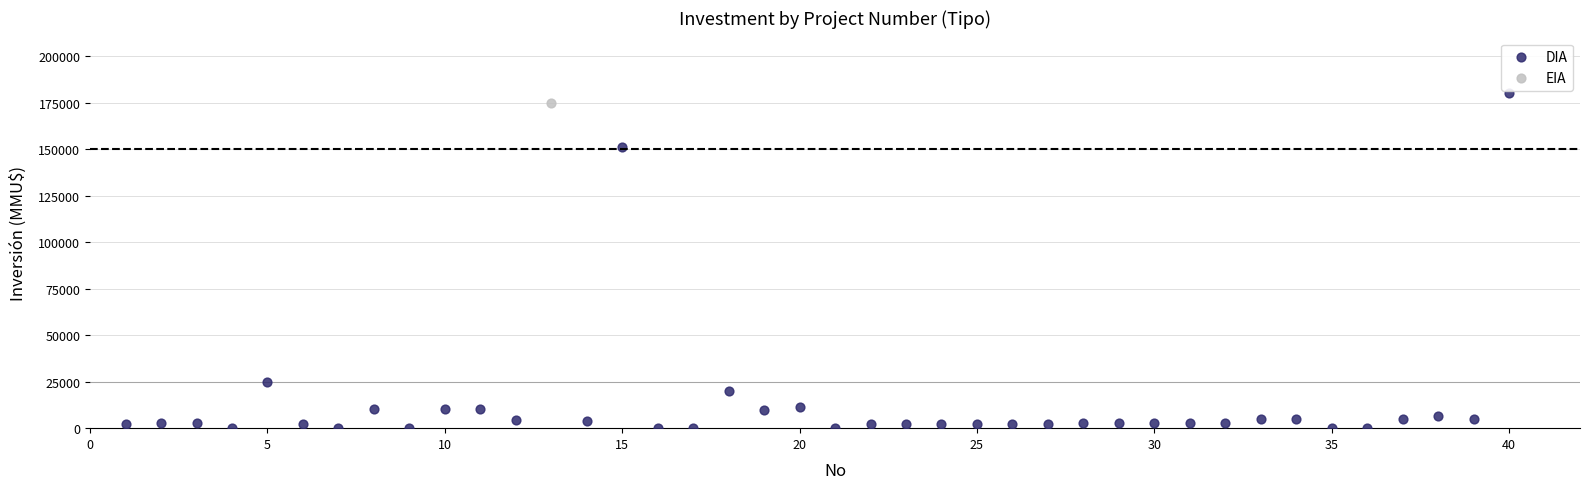

What are all the series names shown in the legend?

DIA, EIA